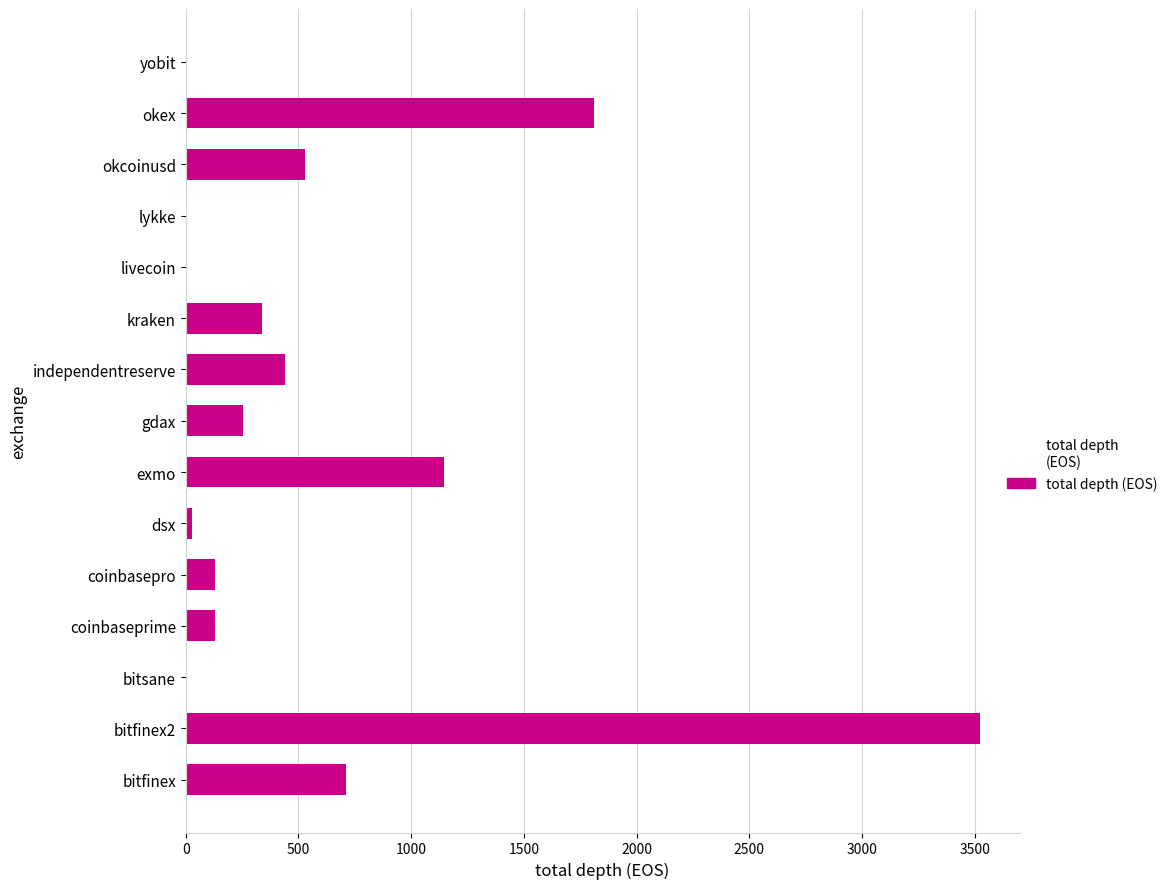

What is the sum of all values?

9055.8